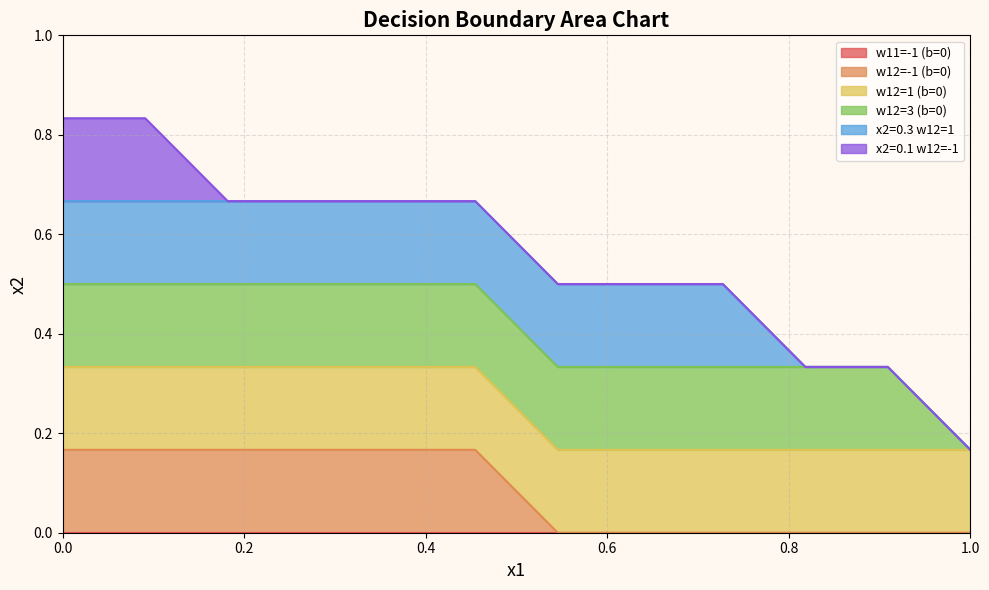

How many series are shown in this chart?

6